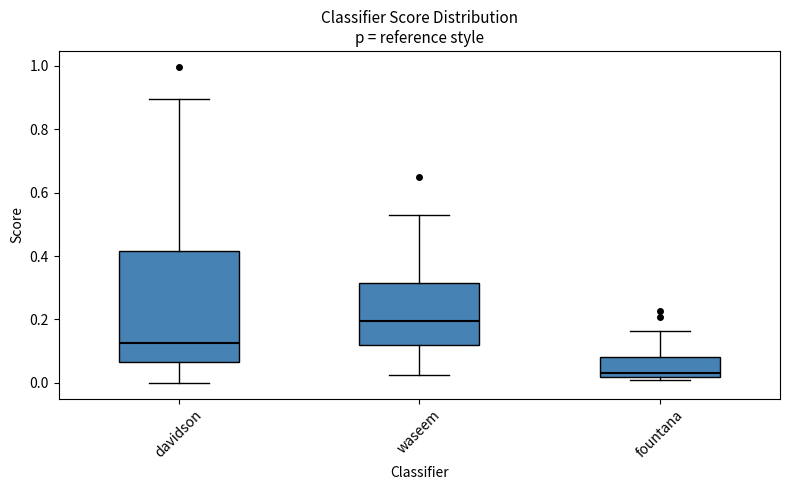

Where is the upper edge of the box for fountana on the y-axis? The values are not printed on the chart, so give them approximately, as read against the axis.

0.08